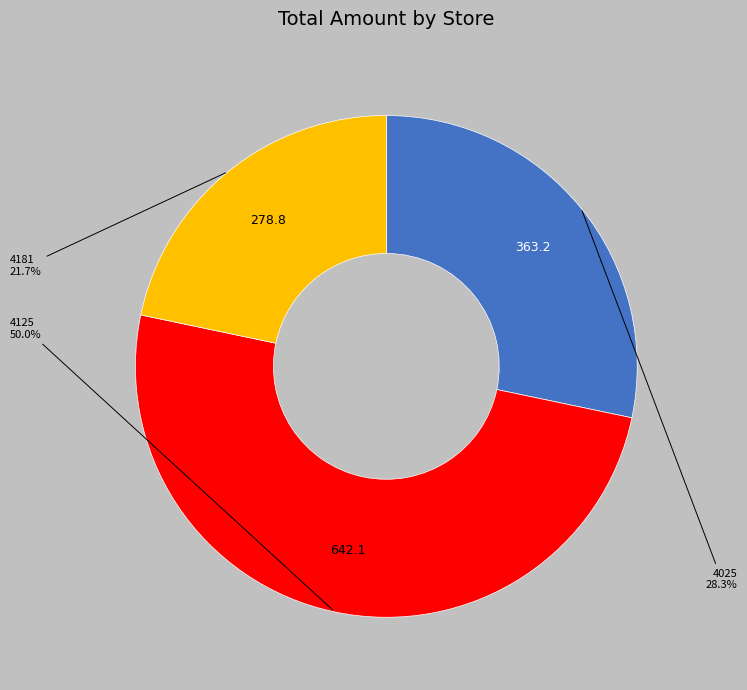

Count the number of slices in the pie.

3